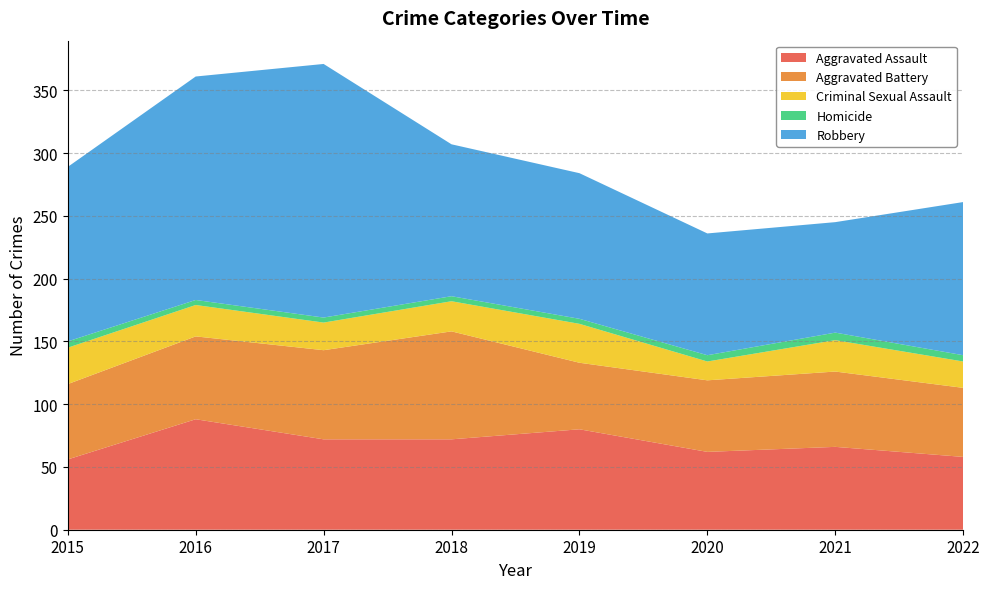

Reading right to left, transcribe all the data shown in this chart.

Aggravated Assault: 2022=58	2021=66	2020=62	2019=80	2018=72	2017=72	2016=88	2015=56
Aggravated Battery: 2022=55	2021=60	2020=57	2019=53	2018=86	2017=71	2016=66	2015=60
Criminal Sexual Assault: 2022=21	2021=25	2020=15	2019=31	2018=24	2017=22	2016=25	2015=29
Homicide: 2022=5	2021=6	2020=5	2019=4	2018=4	2017=4	2016=4	2015=5
Robbery: 2022=122	2021=88	2020=97	2019=116	2018=121	2017=202	2016=178	2015=139